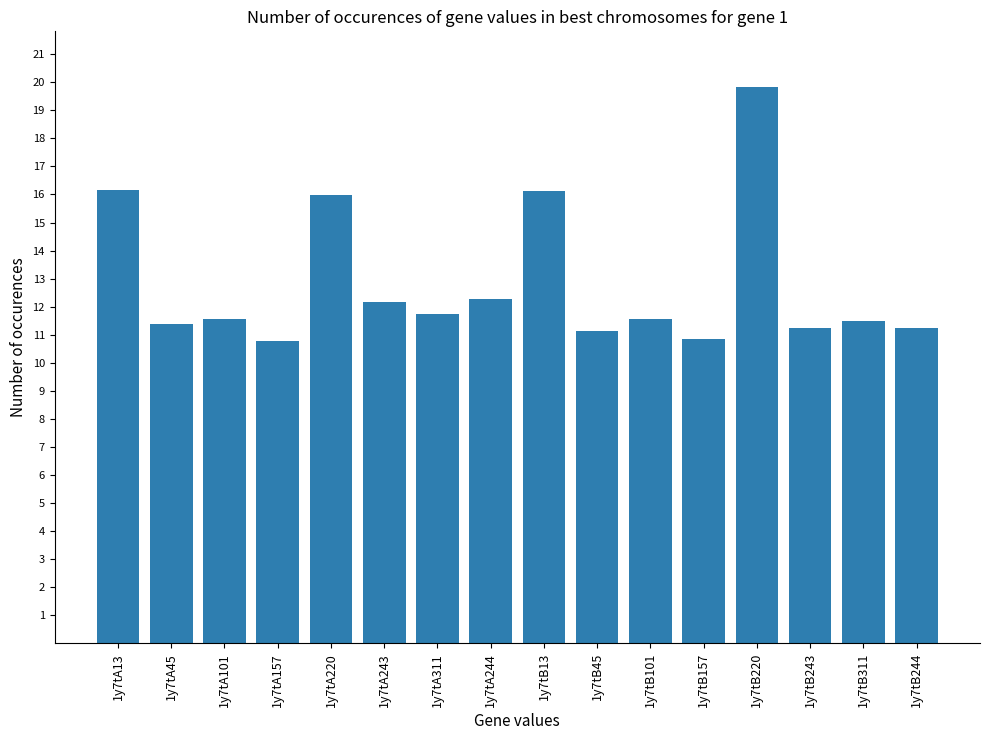

What is the maximum value shown in the chart?

19.8